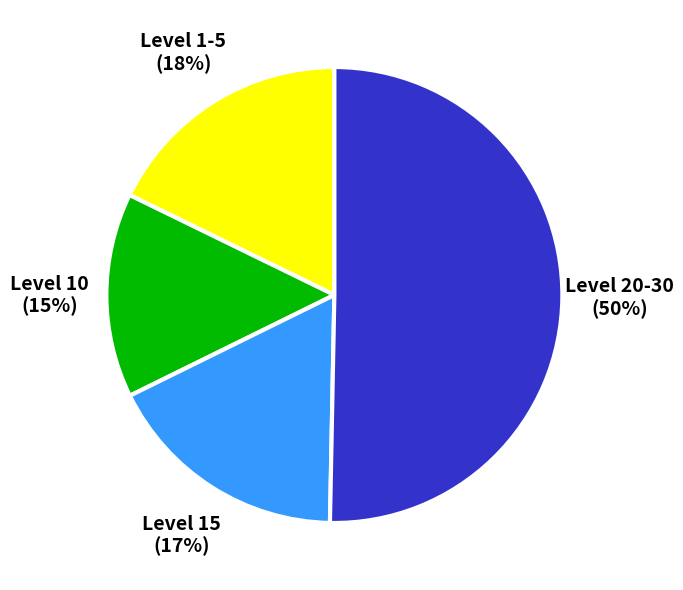

How many slices are in this pie chart?

4